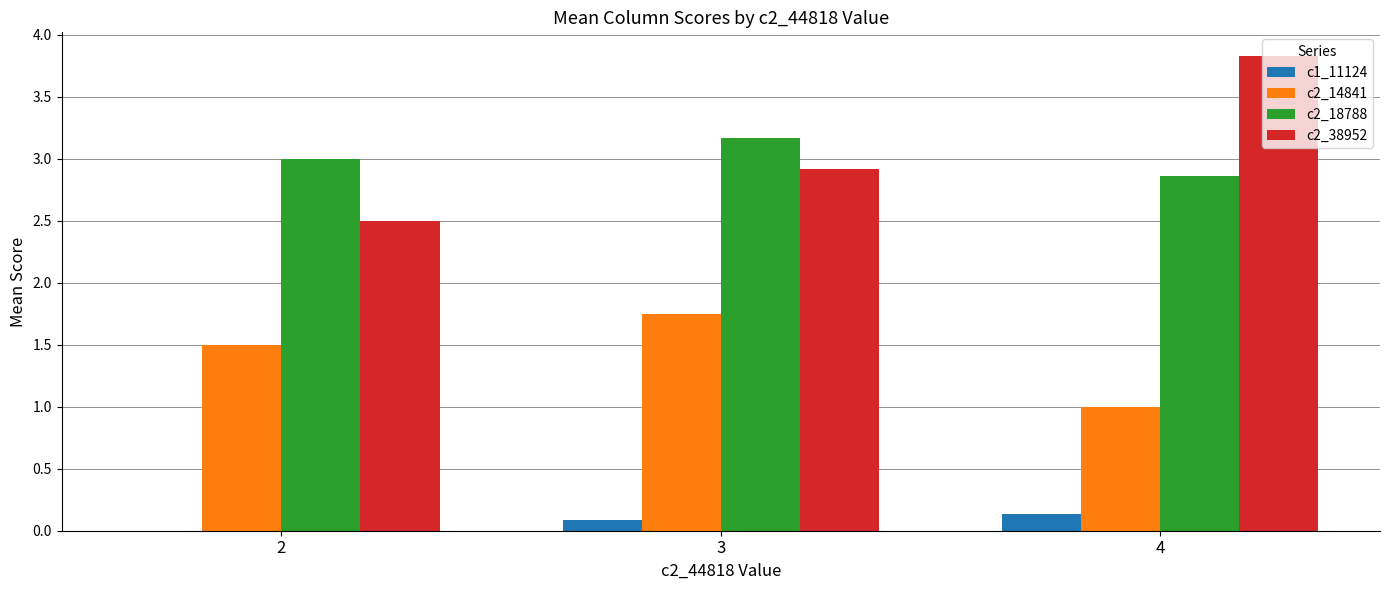

Is it true that c2_38952 equals 5.8 at 4?

False